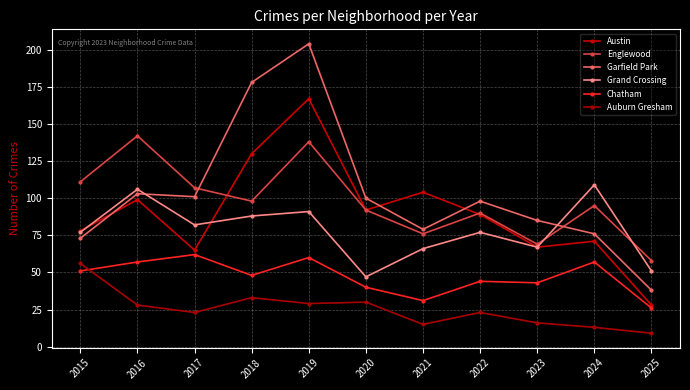

At which category does Garfield Park reach its first local valley?

2017